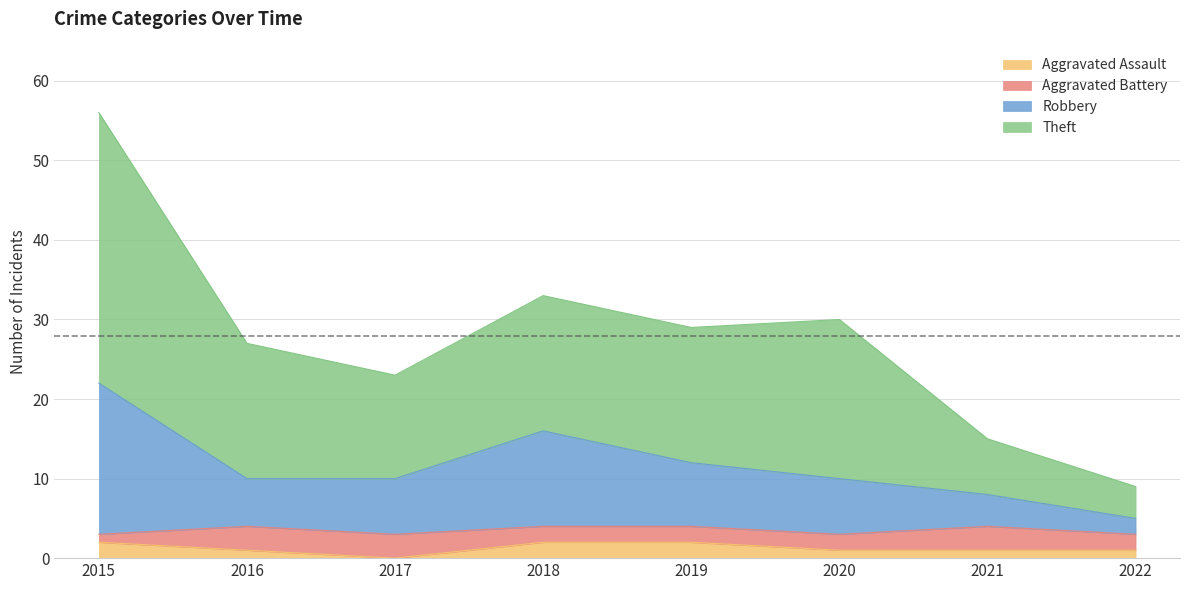

At which category is the sum across all series the highest?

2015